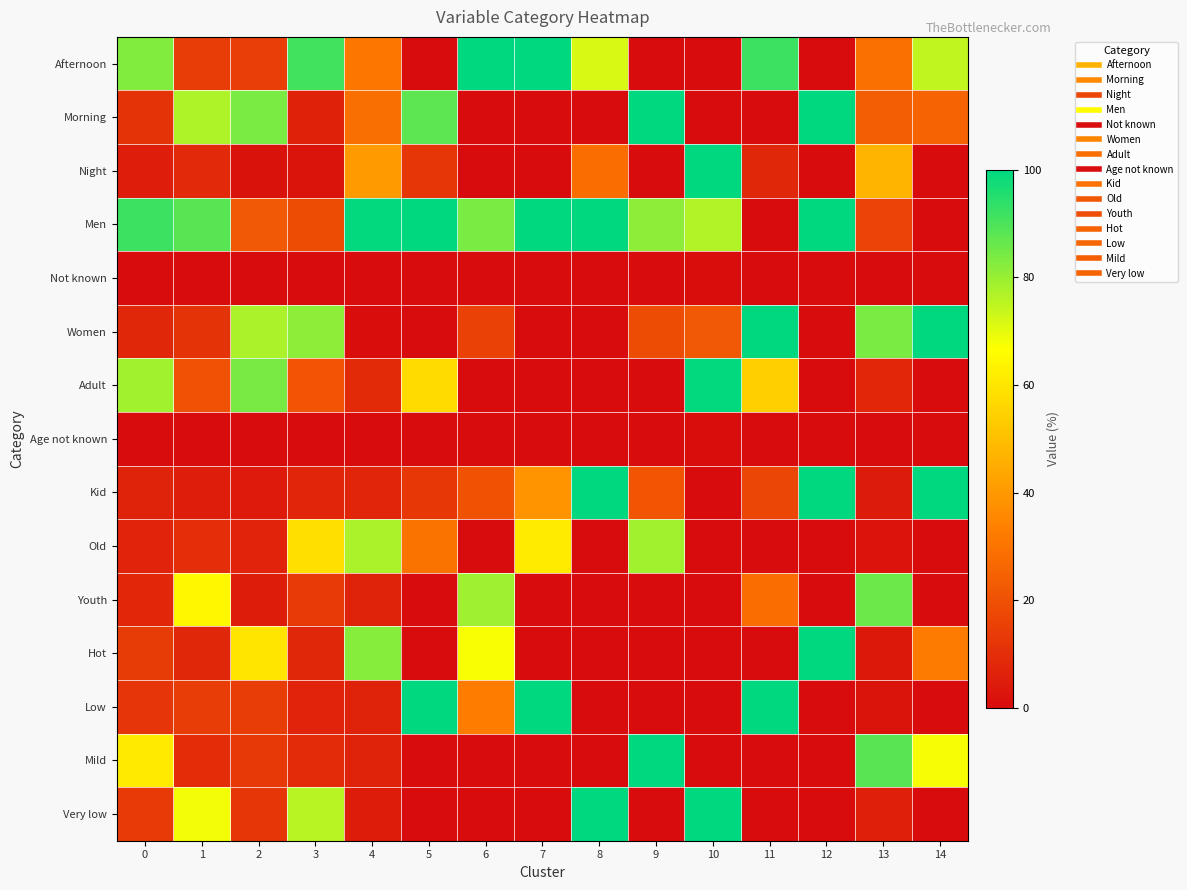

Which series has the largest total across all categories?

Men